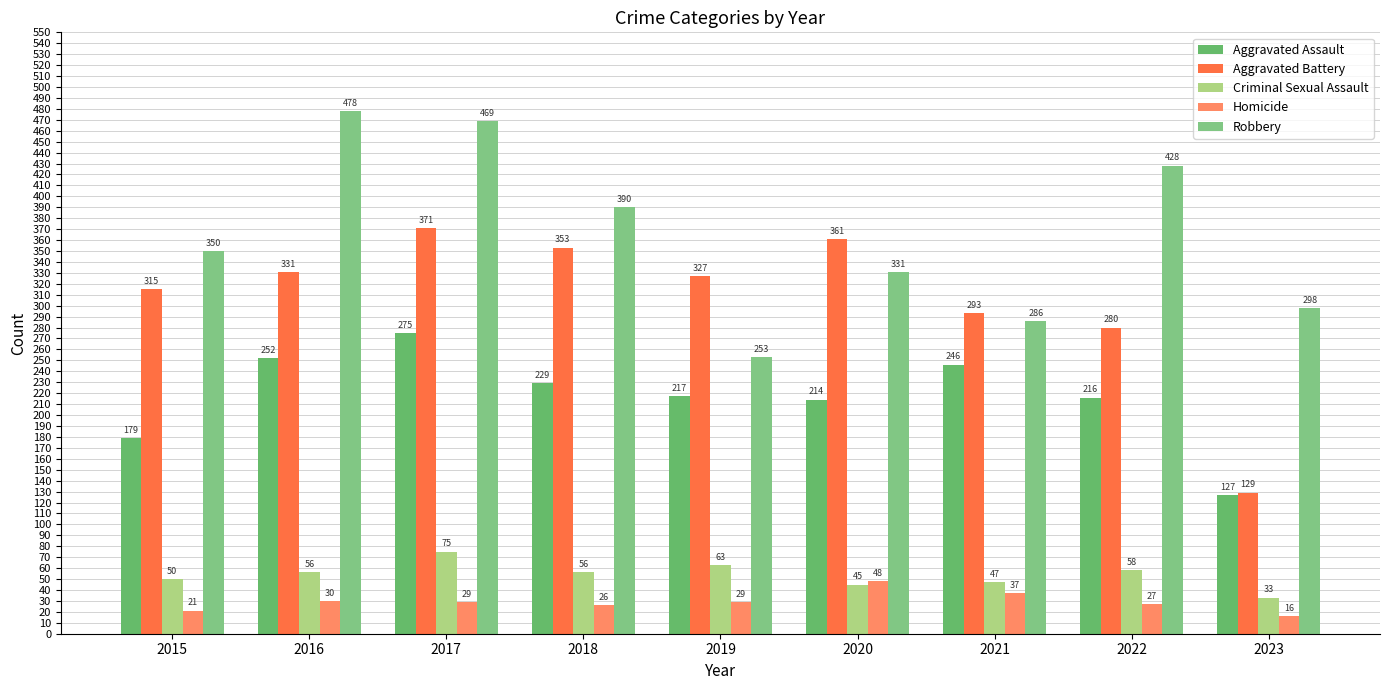

What is the sum of all Criminal Sexual Assault values?

483